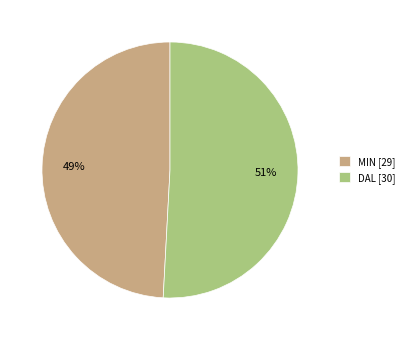

Count the number of slices in the pie.

2